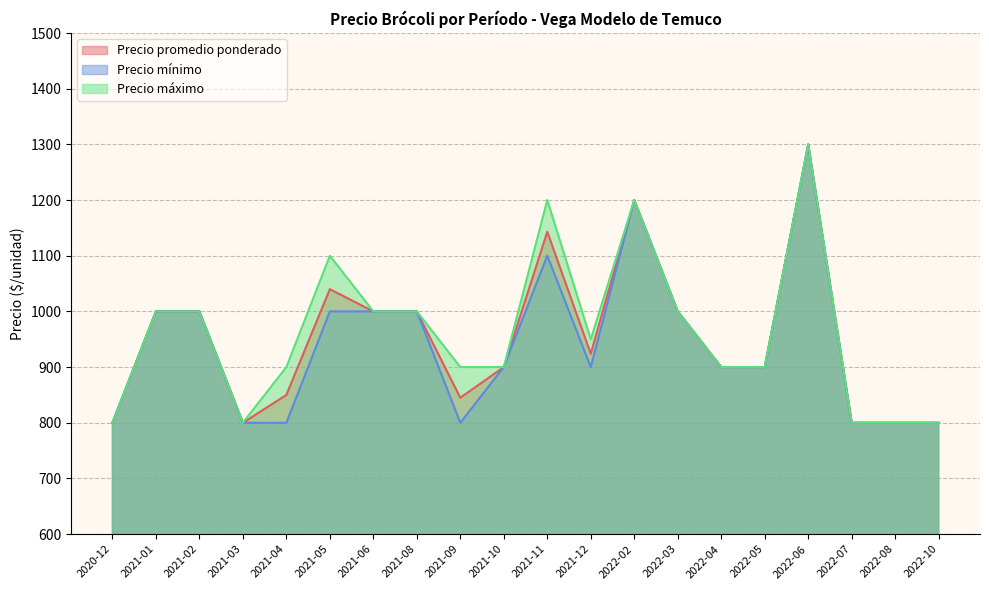

True or false: Precio máximo has more than 1 interior local peaks.

True